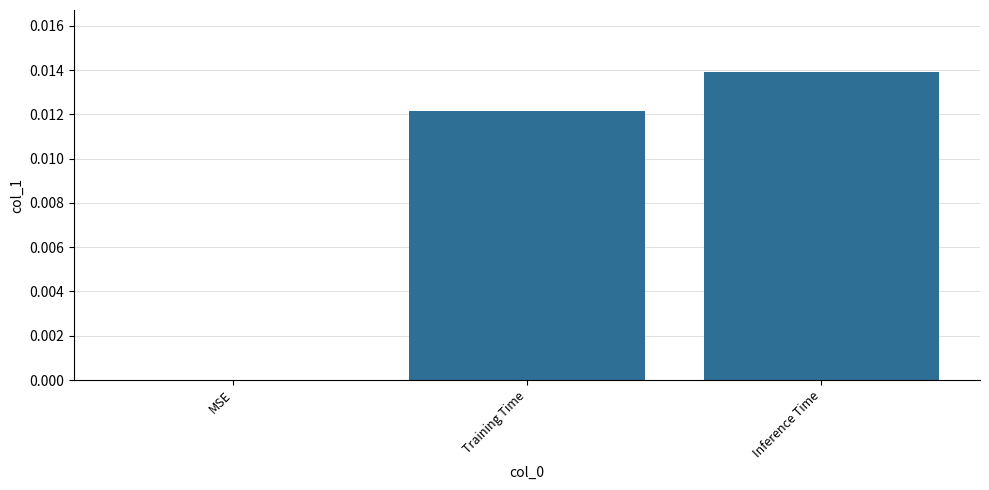

Is it true that the value at MSE is 0.0?

True